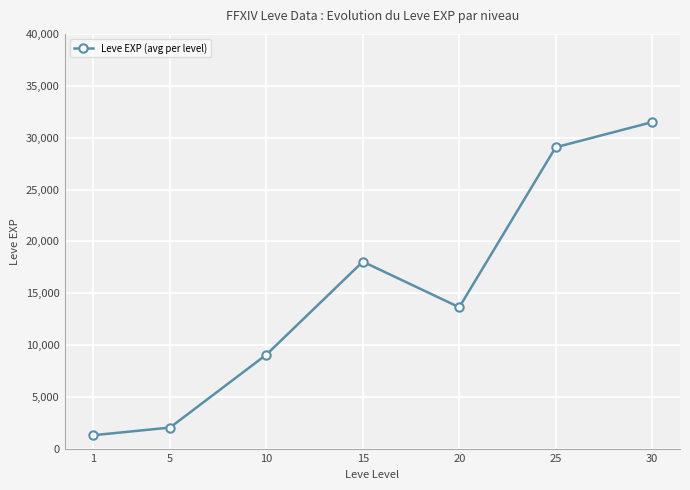

Rank the categories by value from lowest to highest.

1, 5, 10, 20, 15, 25, 30